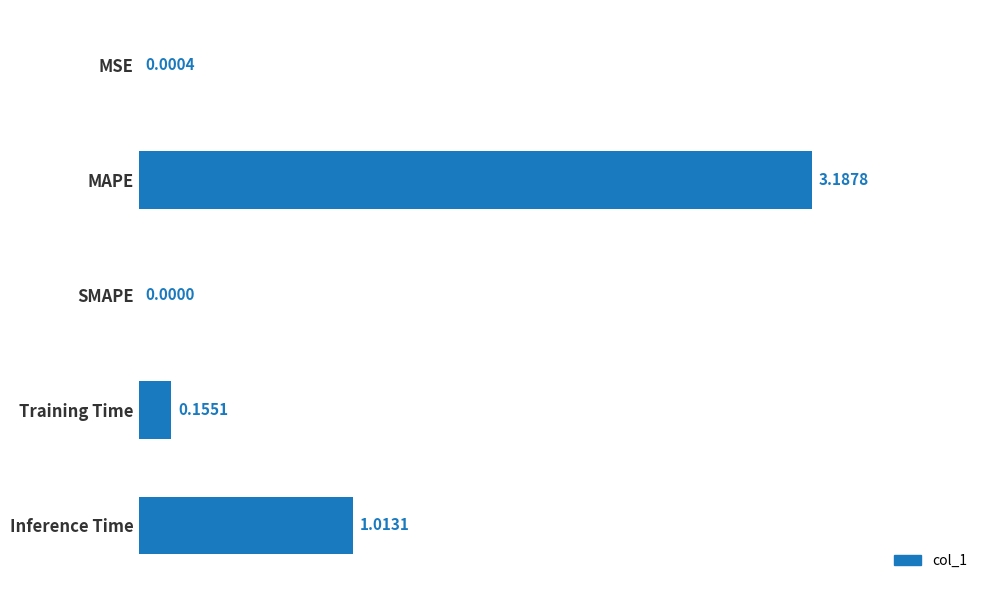

Which has a higher value, MSE or Training Time?

Training Time